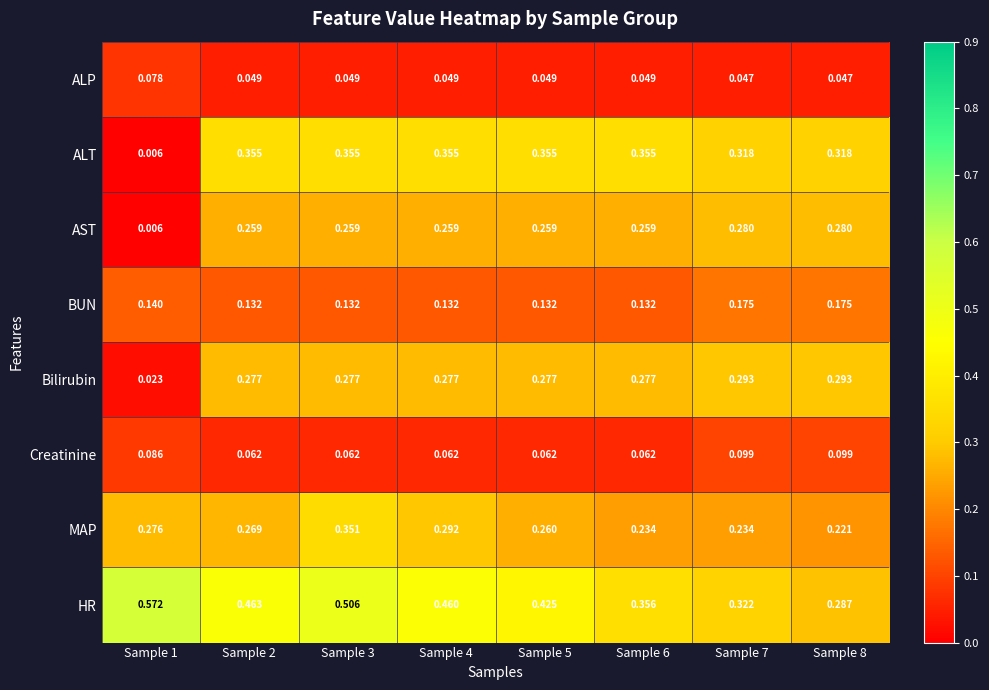

Which label corresponds to the smallest value in the chart?

Sample 1